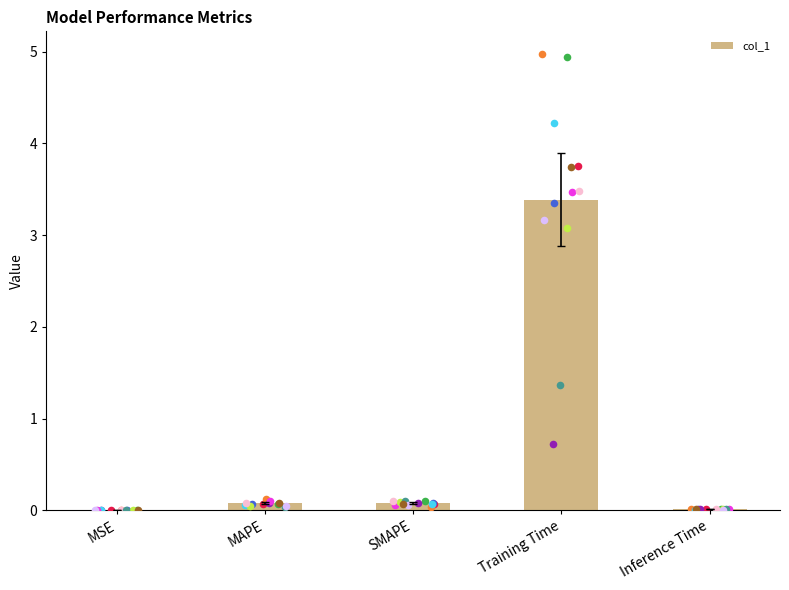

What is the change in value from MSE to SMAPE?

+0.1